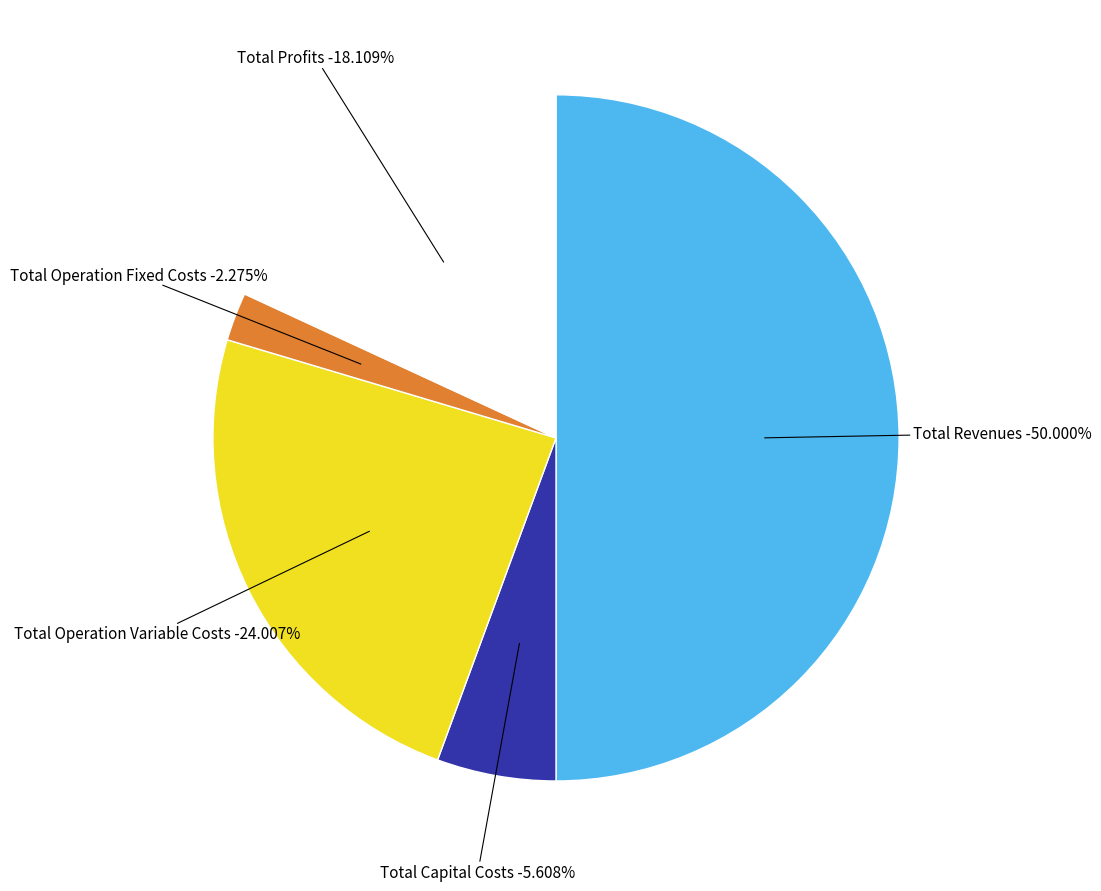

Count the number of slices in the pie.

5